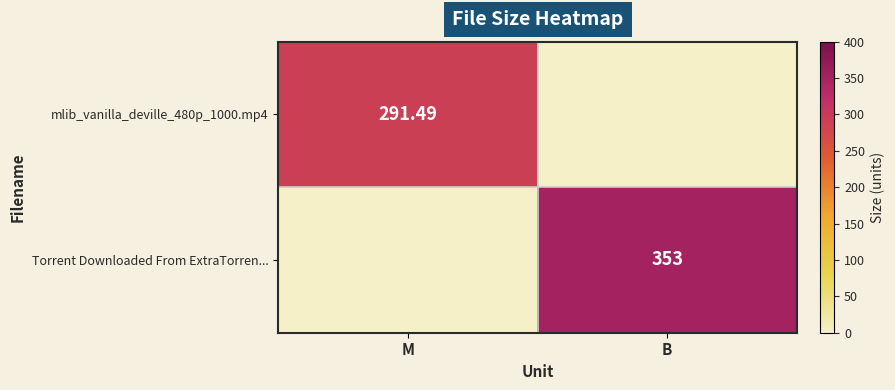

Which series has the largest total across all categories?

Torrent Downloaded From ExtraTorren...